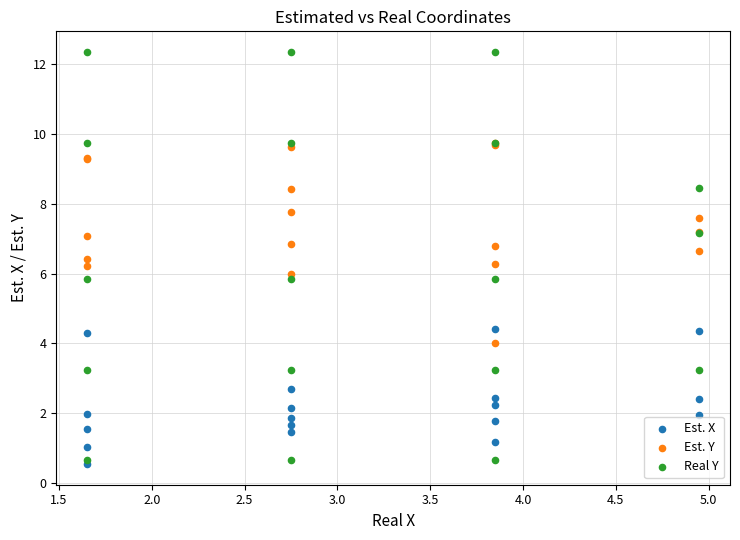

What are all the series names shown in the legend?

Est. X, Est. Y, Real Y